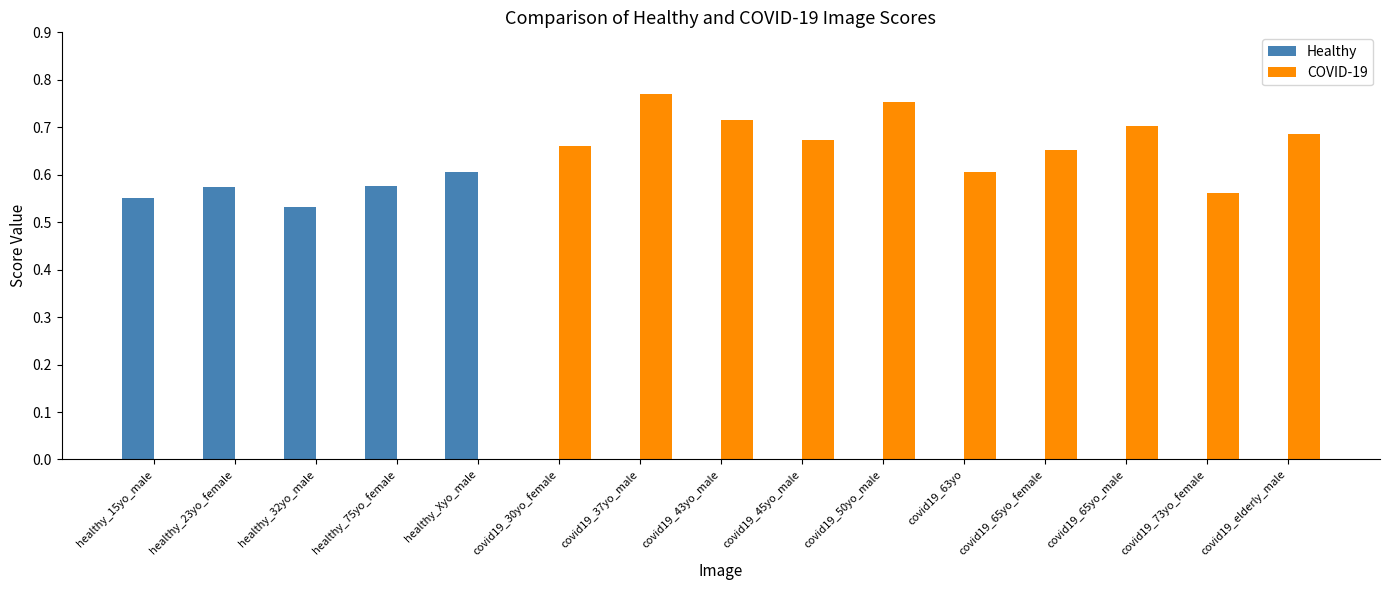

True or false: Healthy has a value of 0.0 at covid19_65yo_male.

True